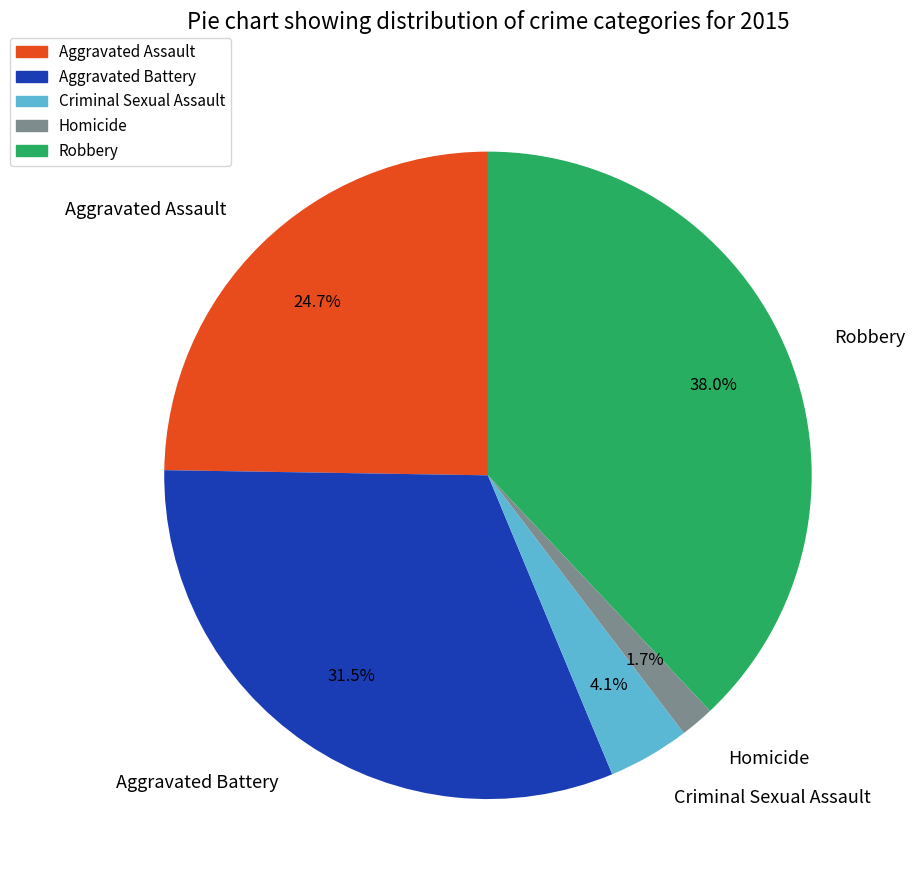

Is Homicide the majority of the pie?

No